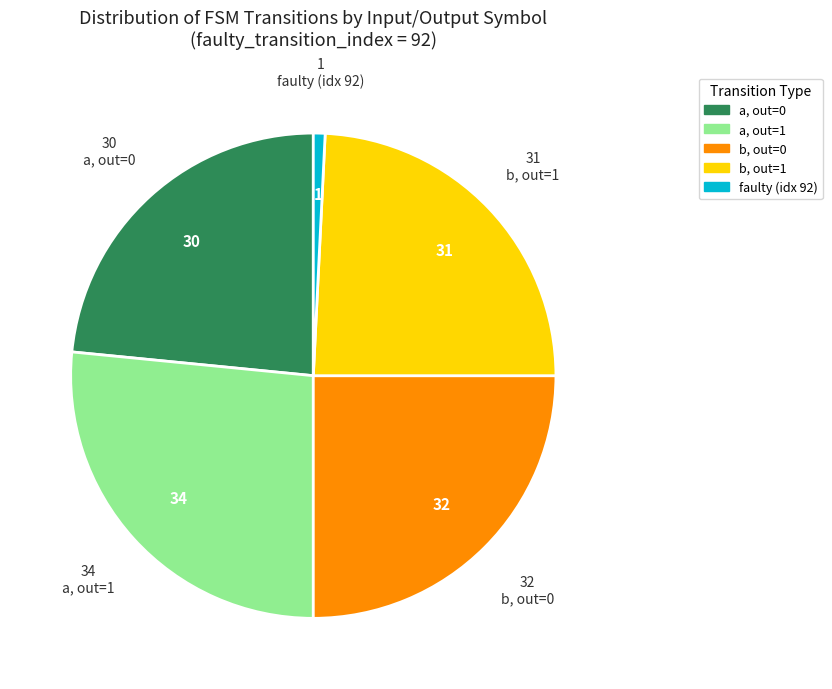

Which category has the biggest portion of the pie?

a, out=1